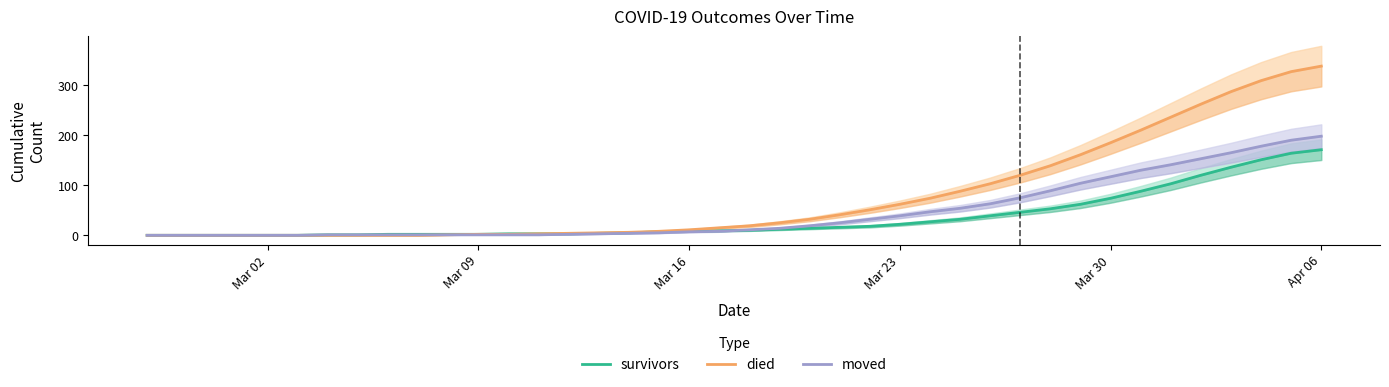

True or false: died and survivors intersect in this chart.

False